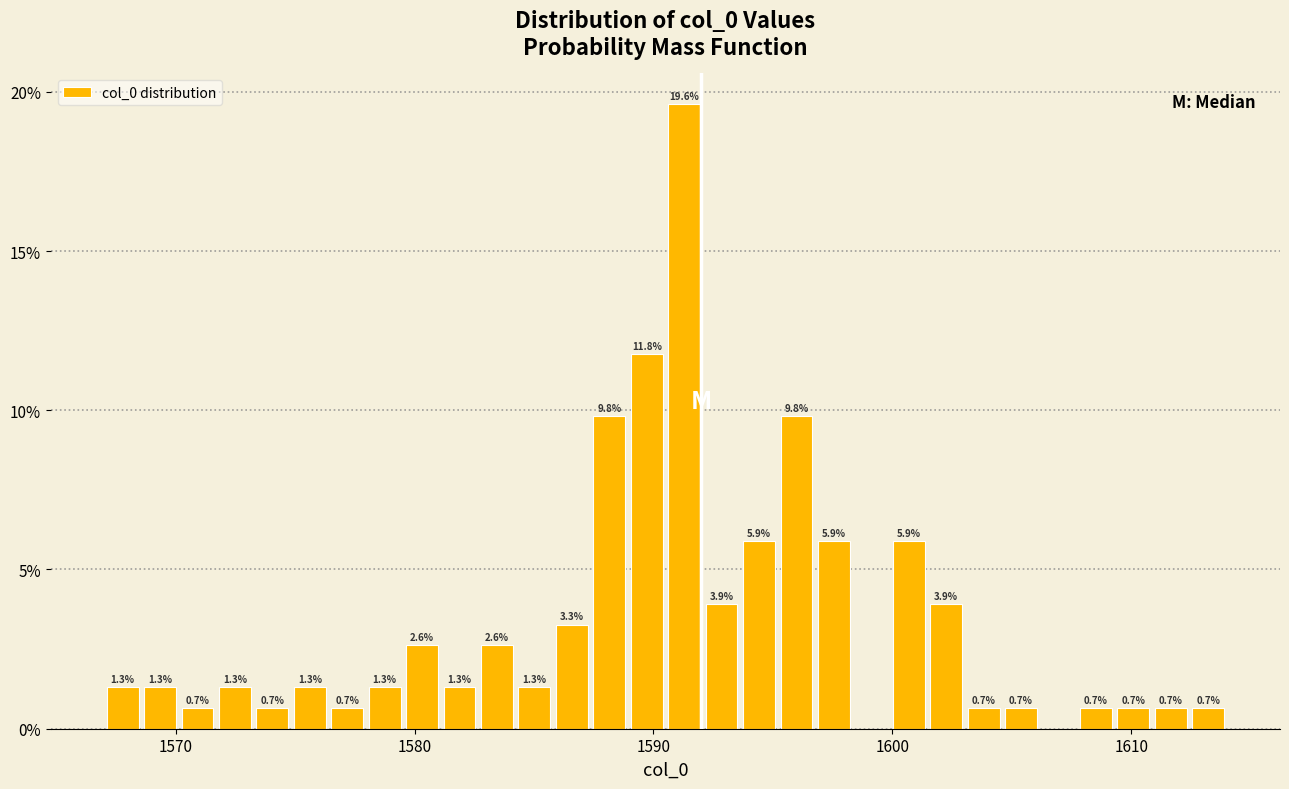

Read against the x-axis, roughly where is the centre of the tallest bar?

1591